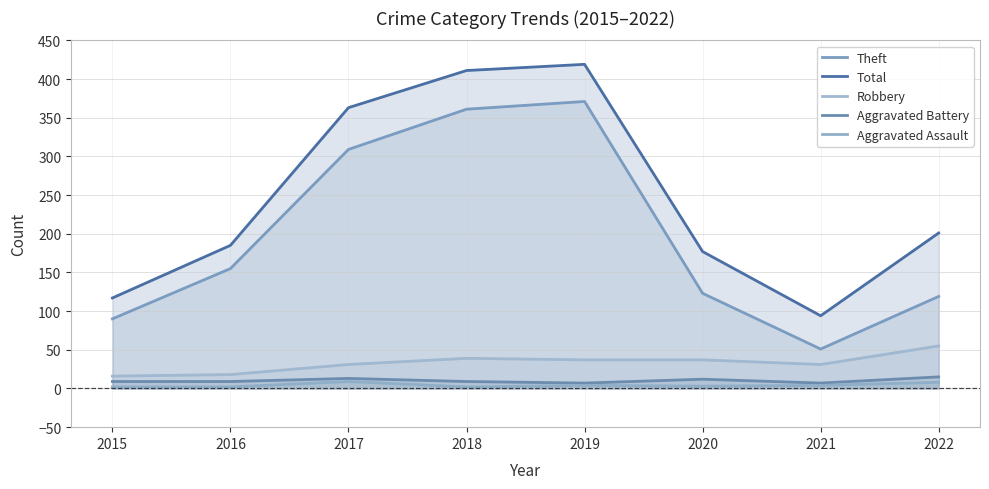

Which series has the largest range (max minus min)?

Total